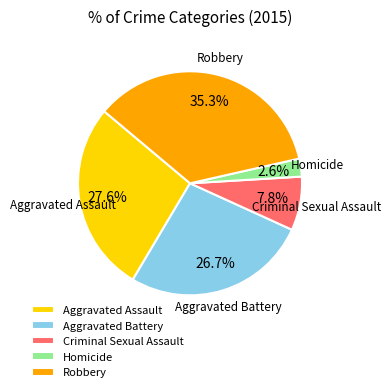

Does any single category account for the majority?

No